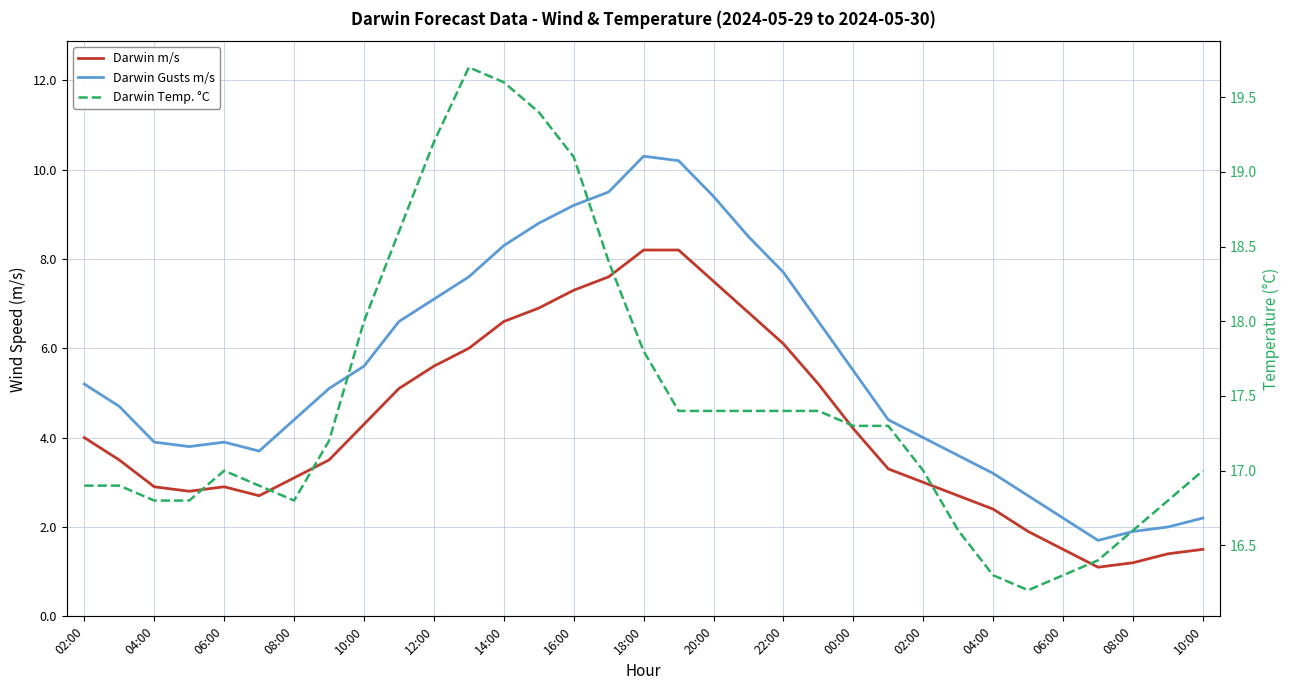

What is the smallest value displayed?

1.1